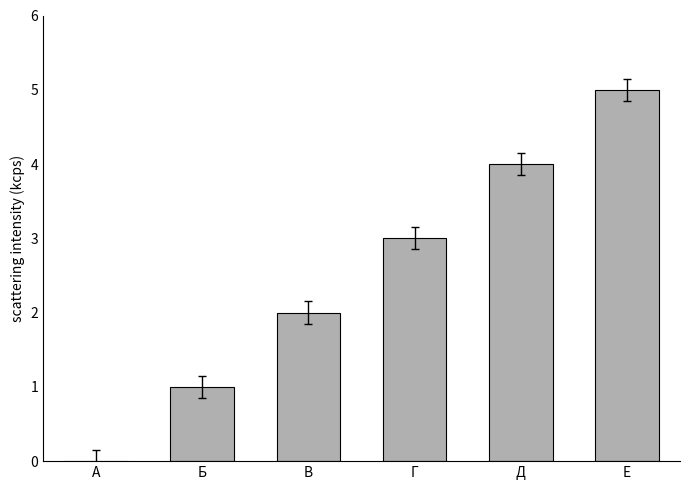

Between Г and А, which is larger?

Г